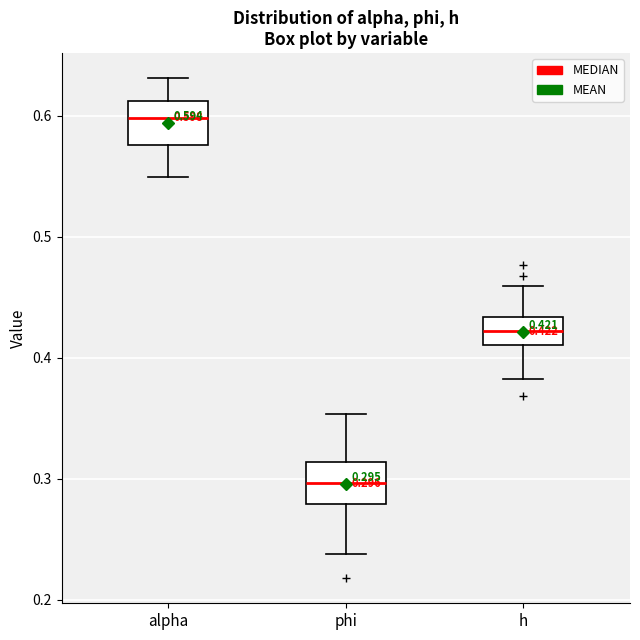

Which box's median line is the highest?

alpha